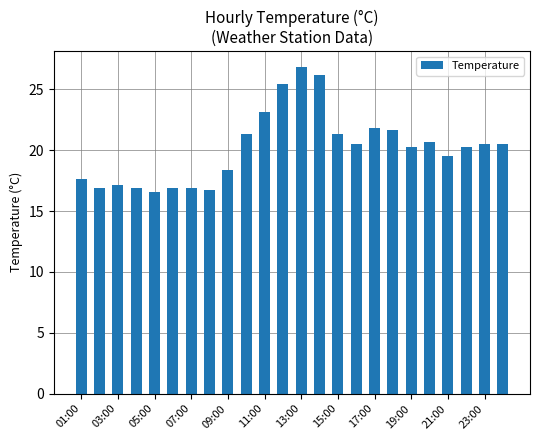

What is the greatest value displayed?

26.8